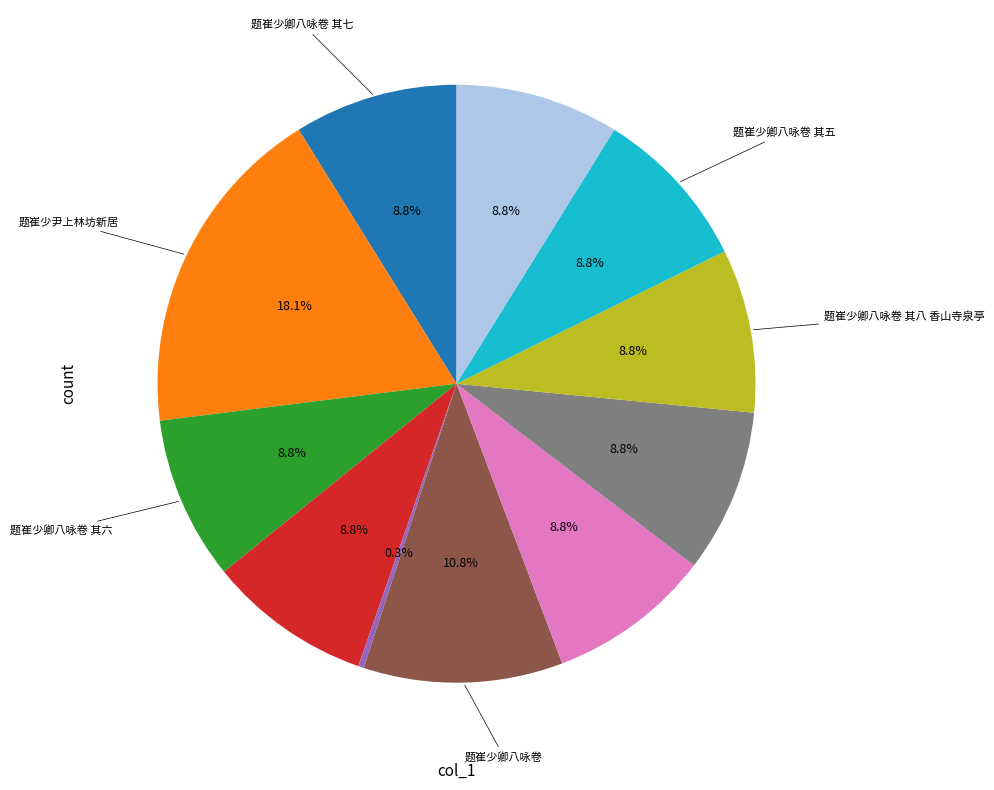

Is there any slice that represents more than half of the pie?

No